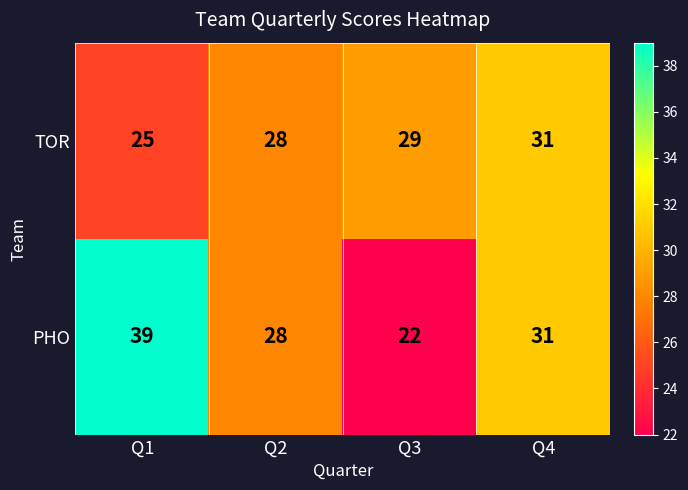

Between Q2 and Q3, which series saw the biggest shift?

PHO